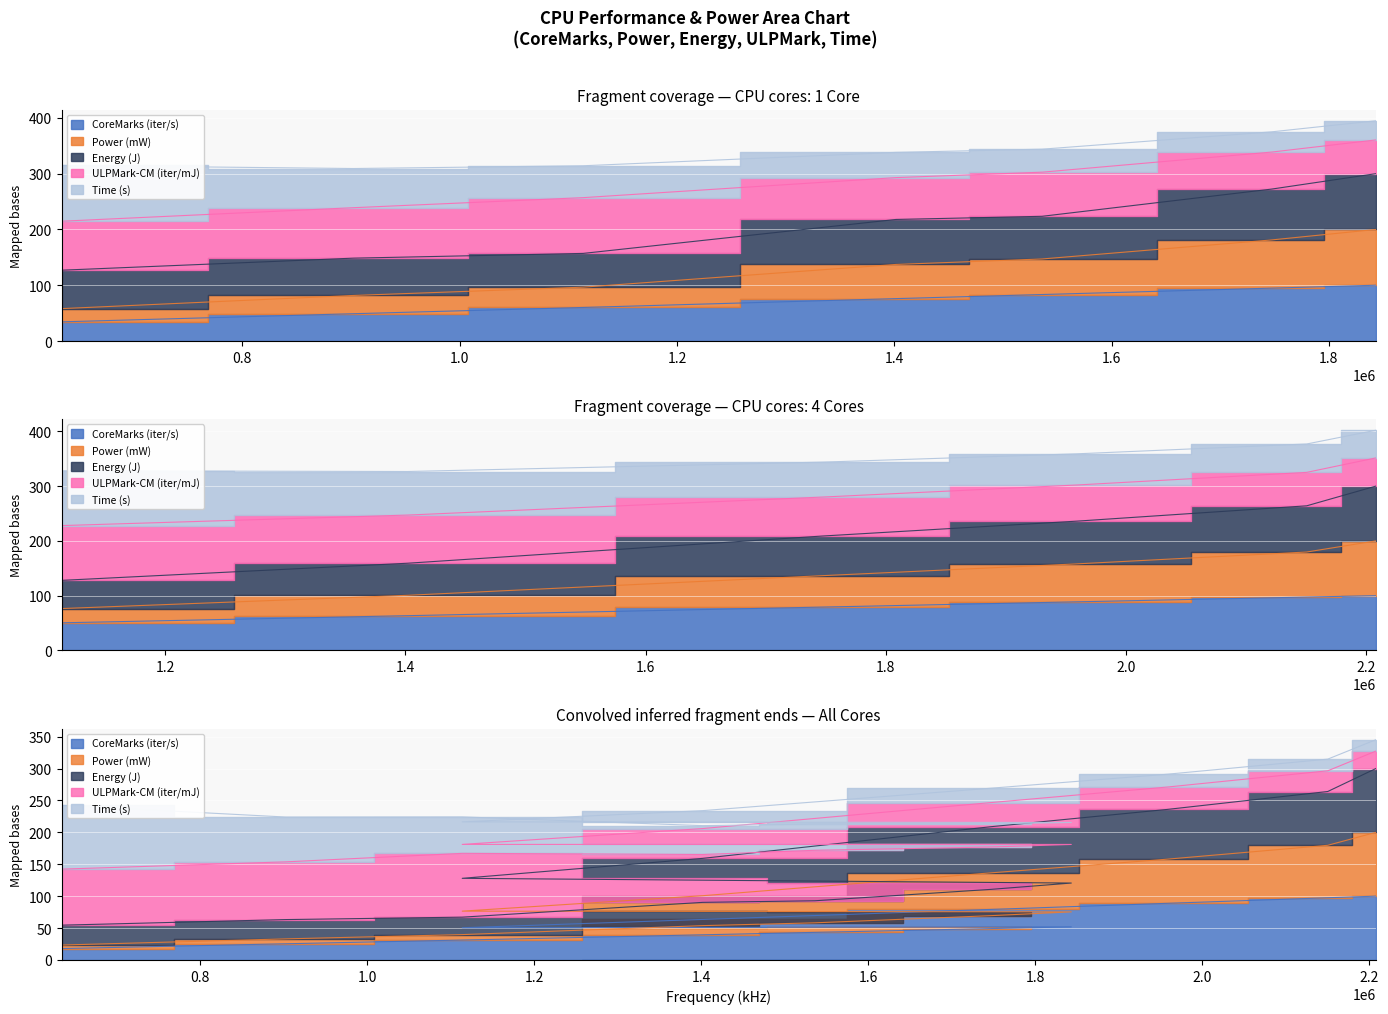

What is the highest value of the CoreMarks (iter/s) series?

100.0